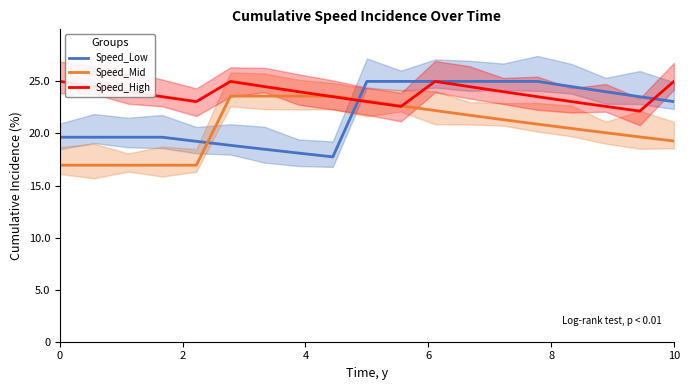

Does the chart have visible grid lines?

No